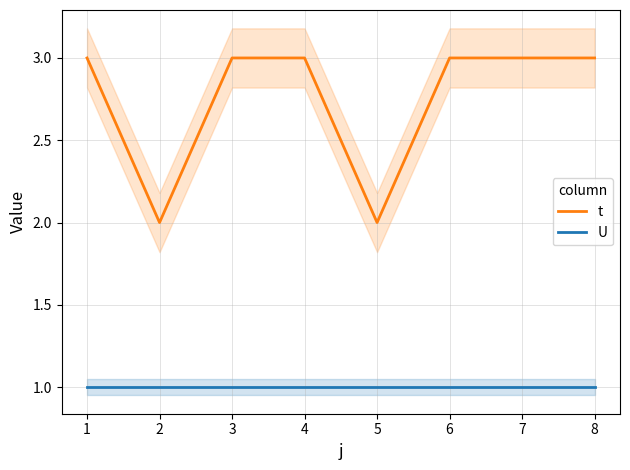

Does the chart have visible grid lines?

Yes